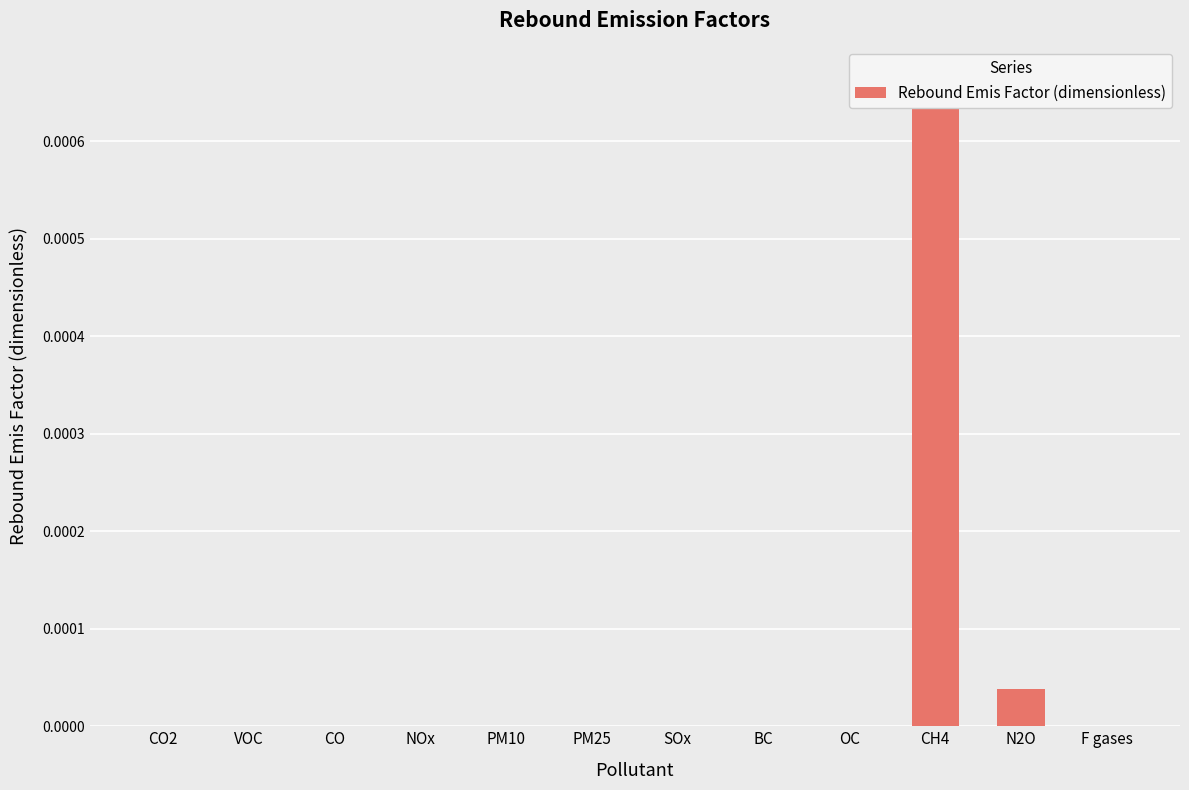

Which has a higher value, N2O or OC?

N2O